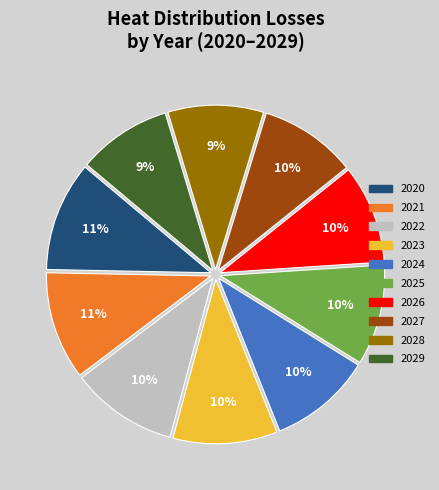

The 2022 slice represents 22% of the pie. True or false?

False